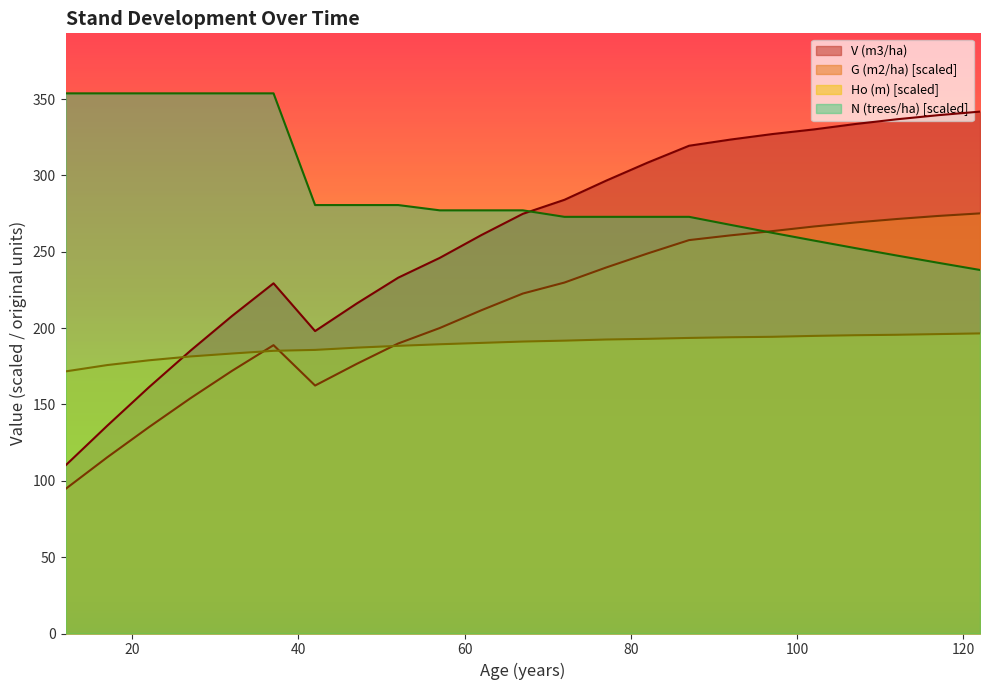

True or false: V (m3/ha) and G (m2/ha) intersect in this chart.

False